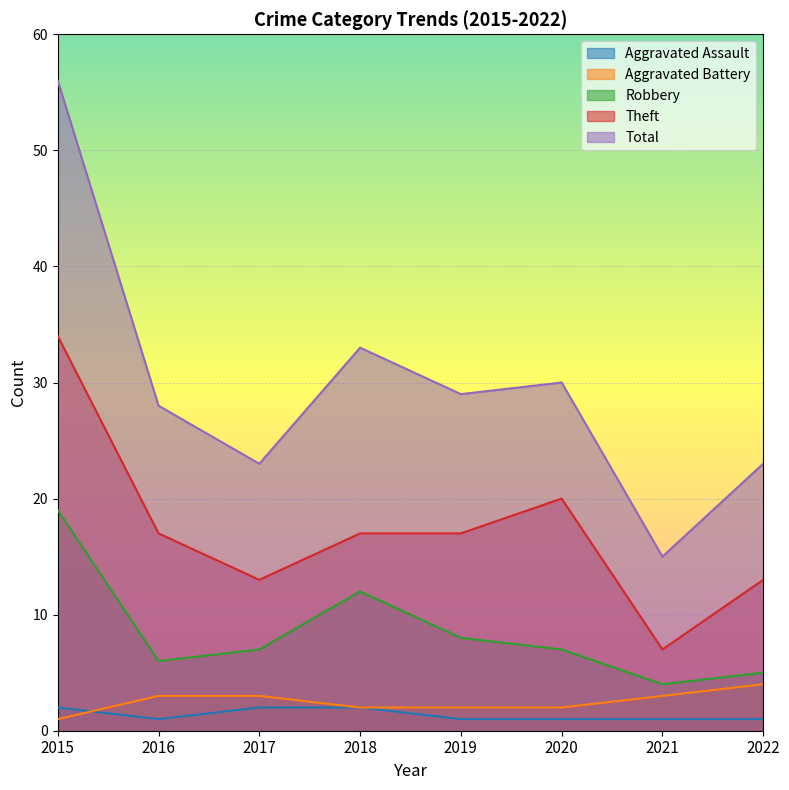

What value does the Aggravated Battery series have at 2021?

3